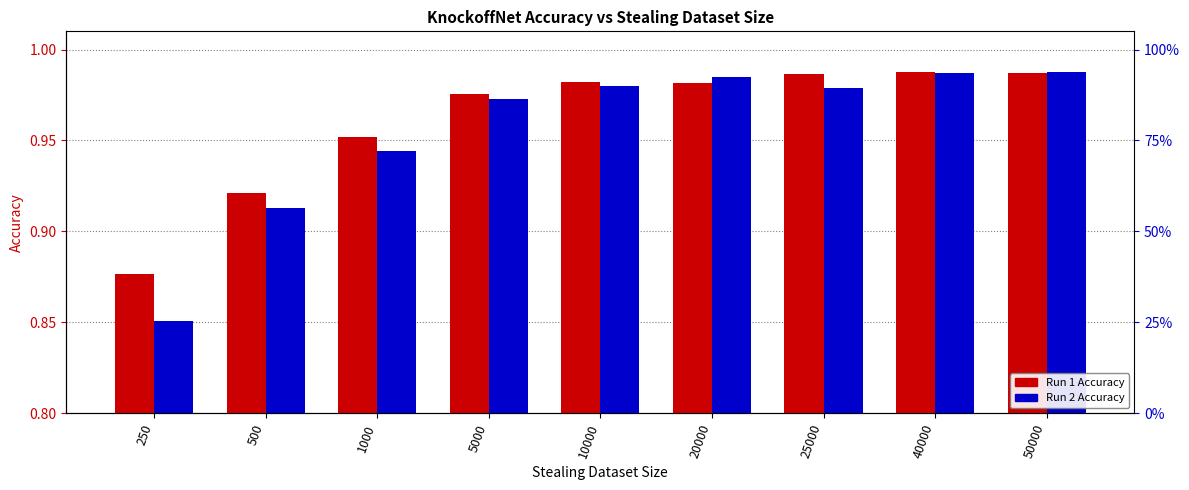

What is the sum of all Run 1 Accuracy values?

8.6